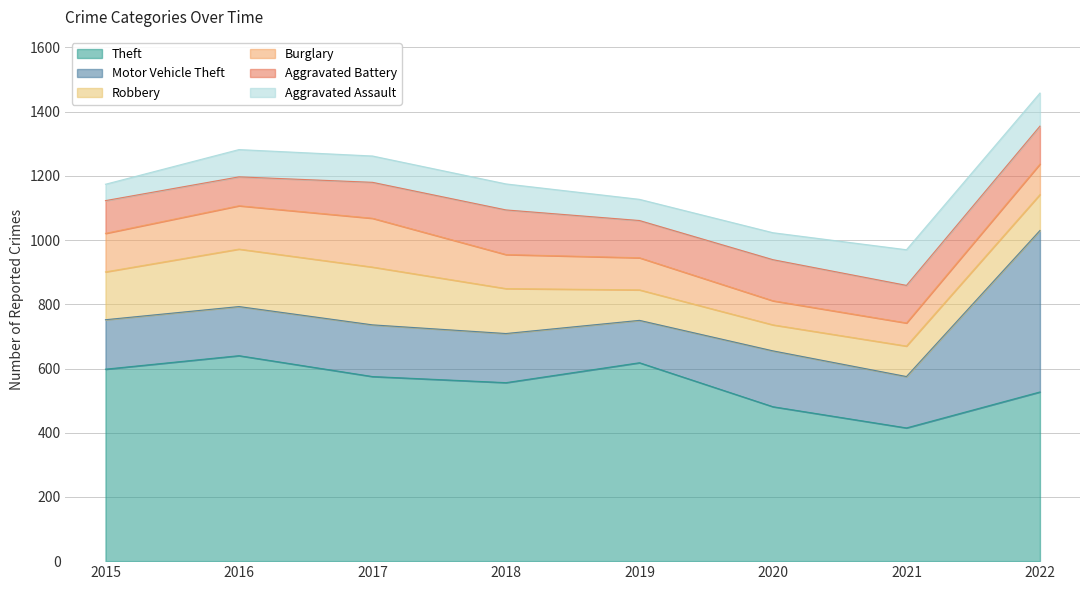

What is the lowest value of the Aggravated Battery series?

90